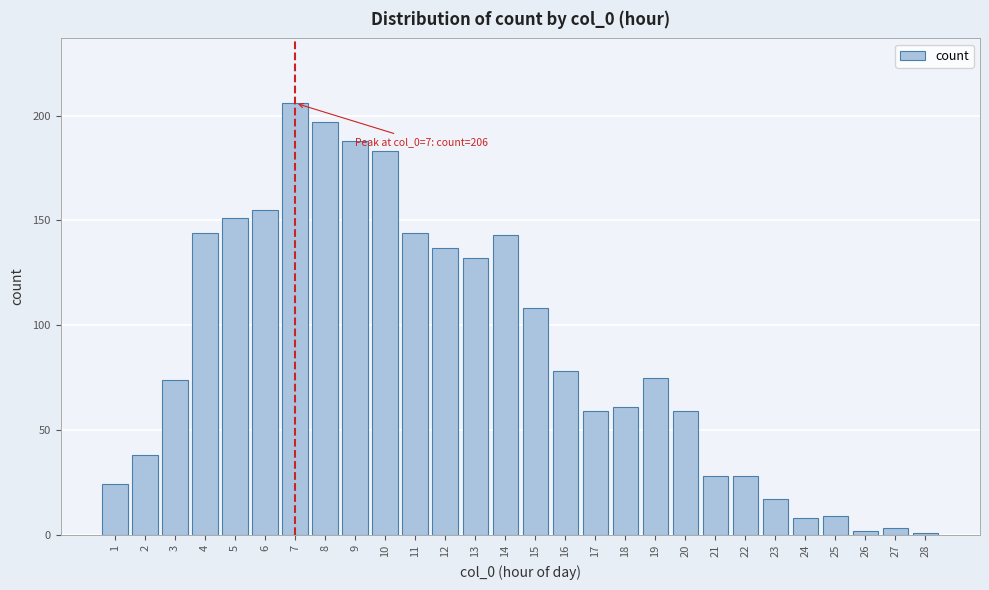

Reading right to left, what are all the values shown in this chart?

1	3	2	9	8	17	28	28	59	75	61	59	78	108	143	132	137	144	183	188	197	206	155	151	144	74	38	24